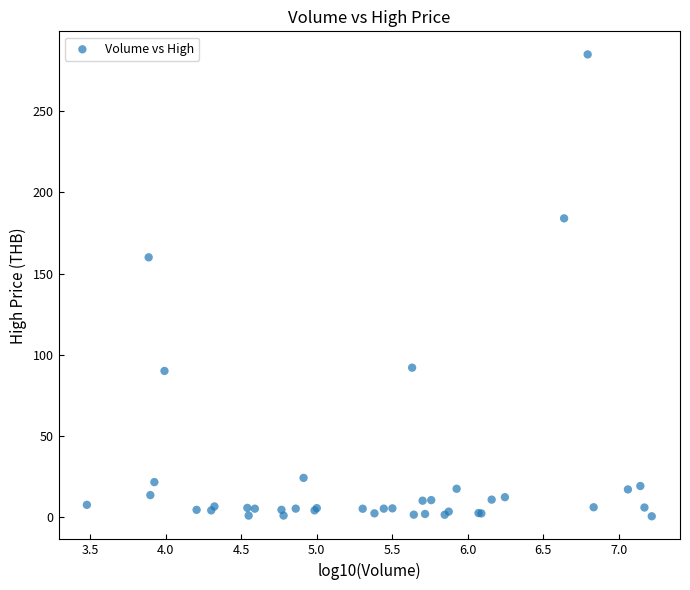

What Y value in the scatter plot is closest to 142?

160.0